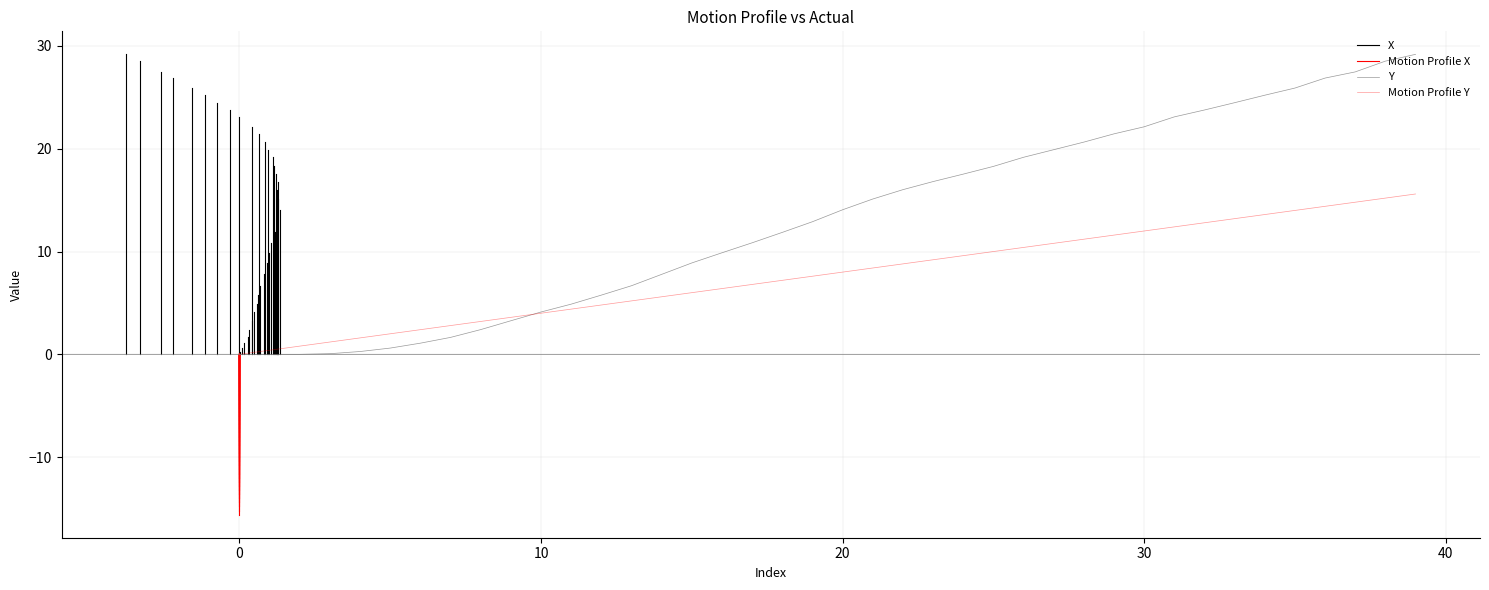

Where is Y nearest to the value 14?

20